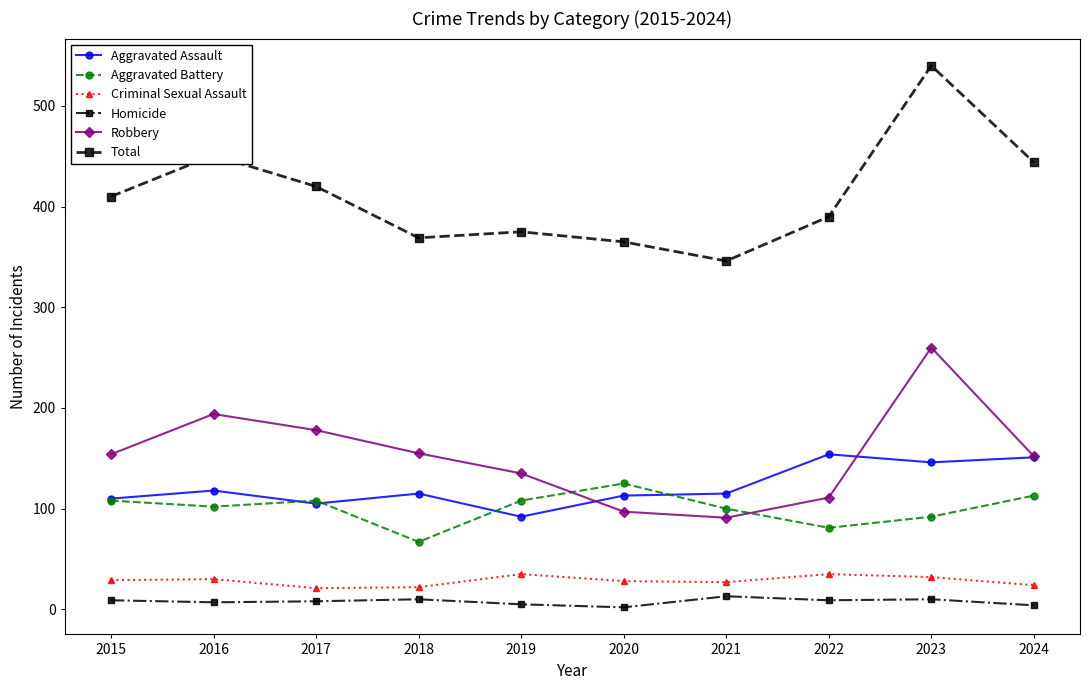

What is the lowest value of the Aggravated Assault series?

92